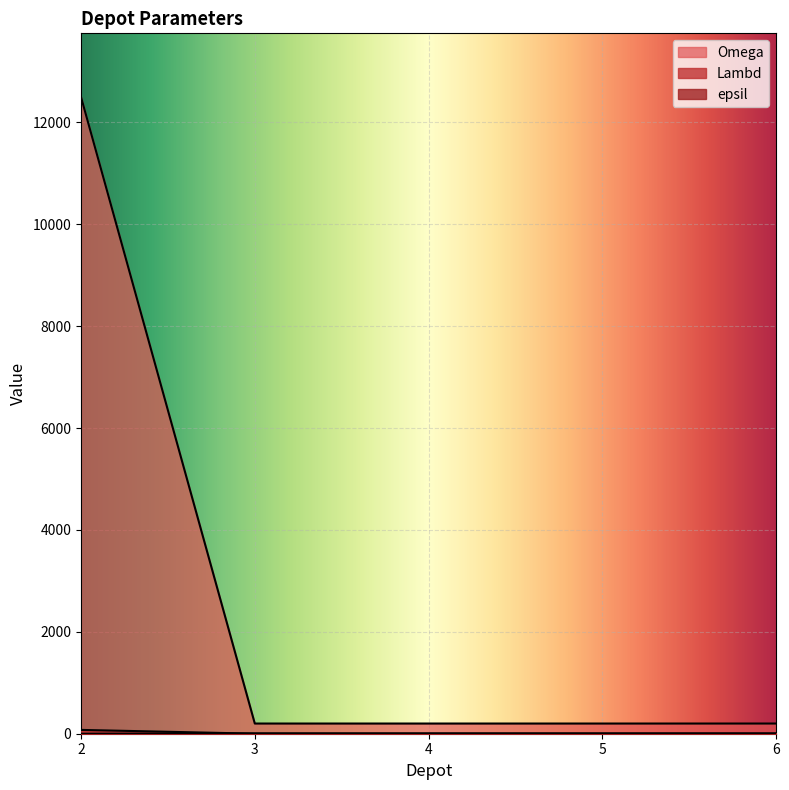

Reading right to left, list all the values displayed in this chart.

Lambd: 200	200	200	200	12500
Omega: 1	1	1	1	75
epsil: 7	7	7	7	0